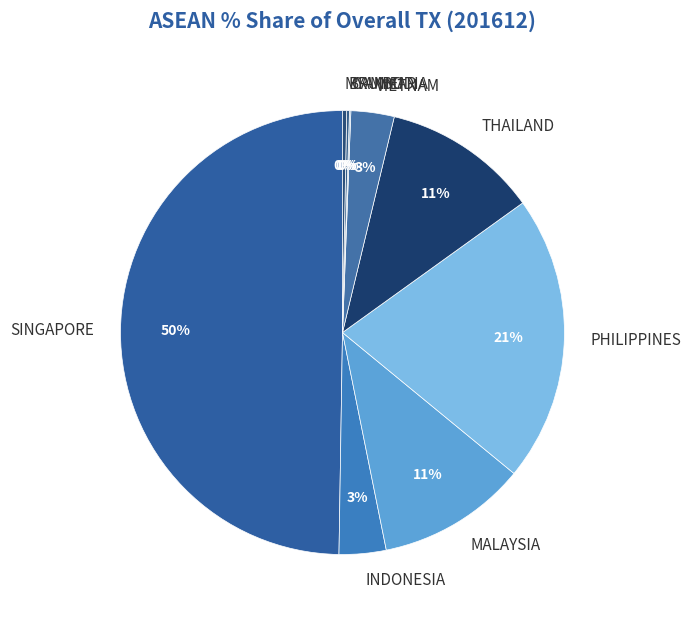

Which slice is the largest?

SINGAPORE